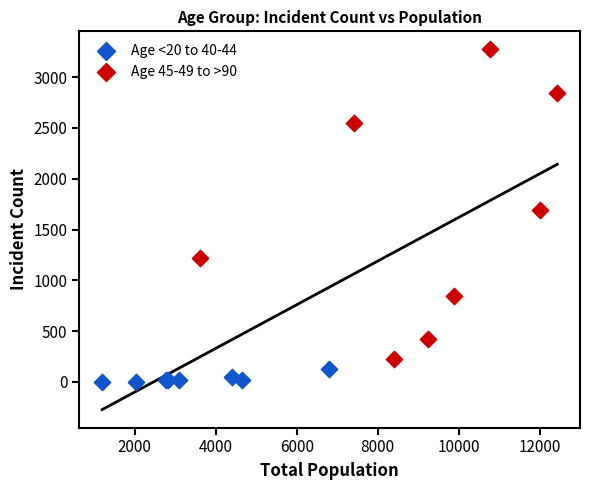

Which series reaches the minimum Y coordinate?

Age <20 to 40-44